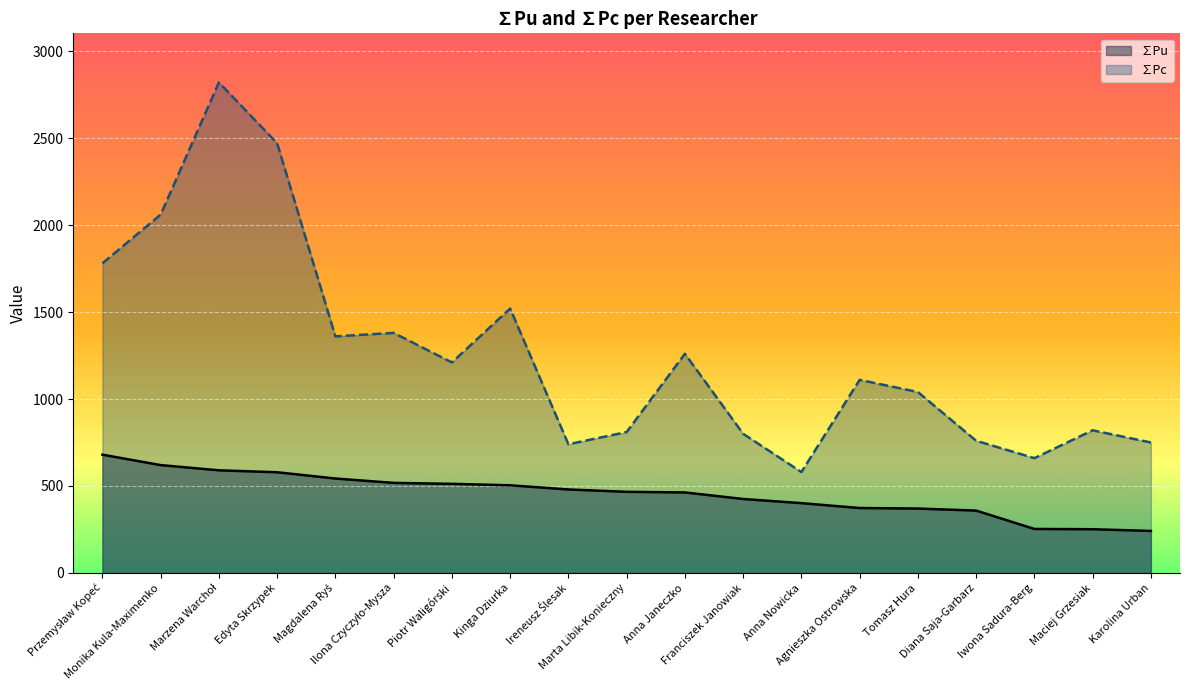

Which category has the lowest value across all series?

Karolina Urban